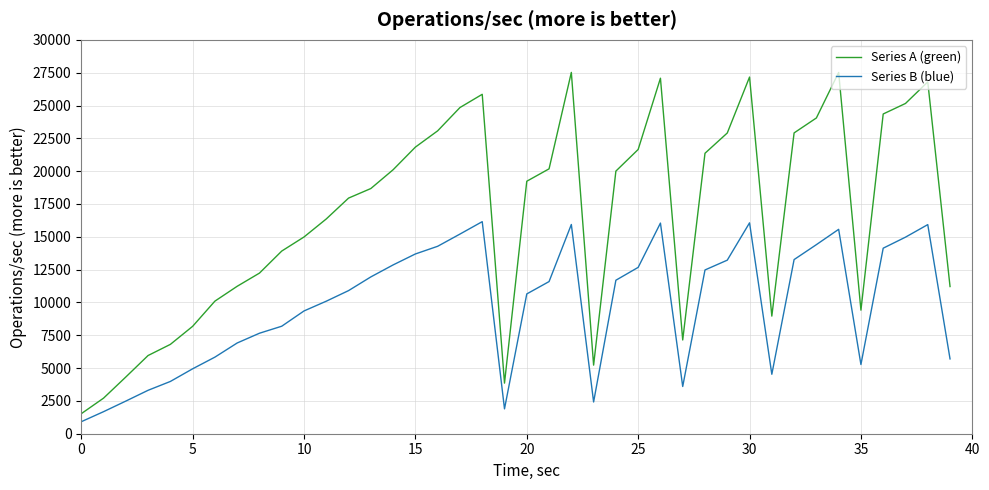

Which series has the widest spread of values?

Series A (green)